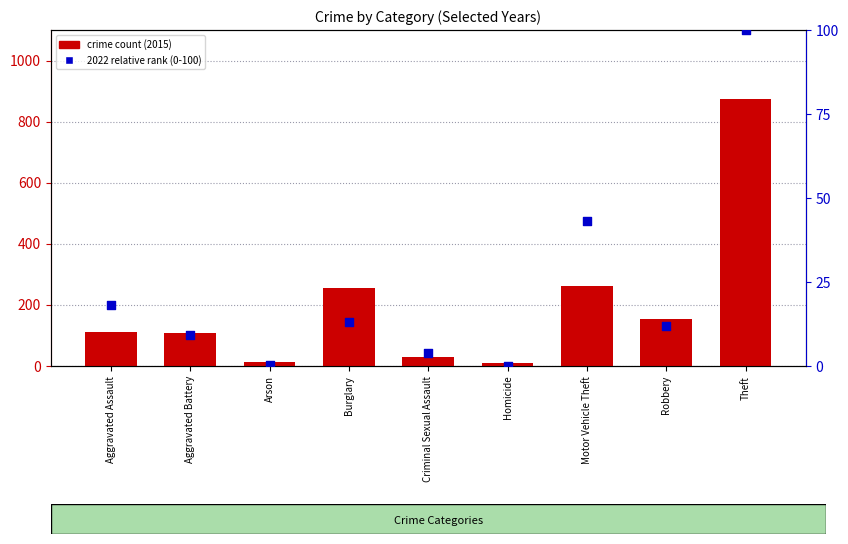

At which category is the sum across all series the highest?

Theft